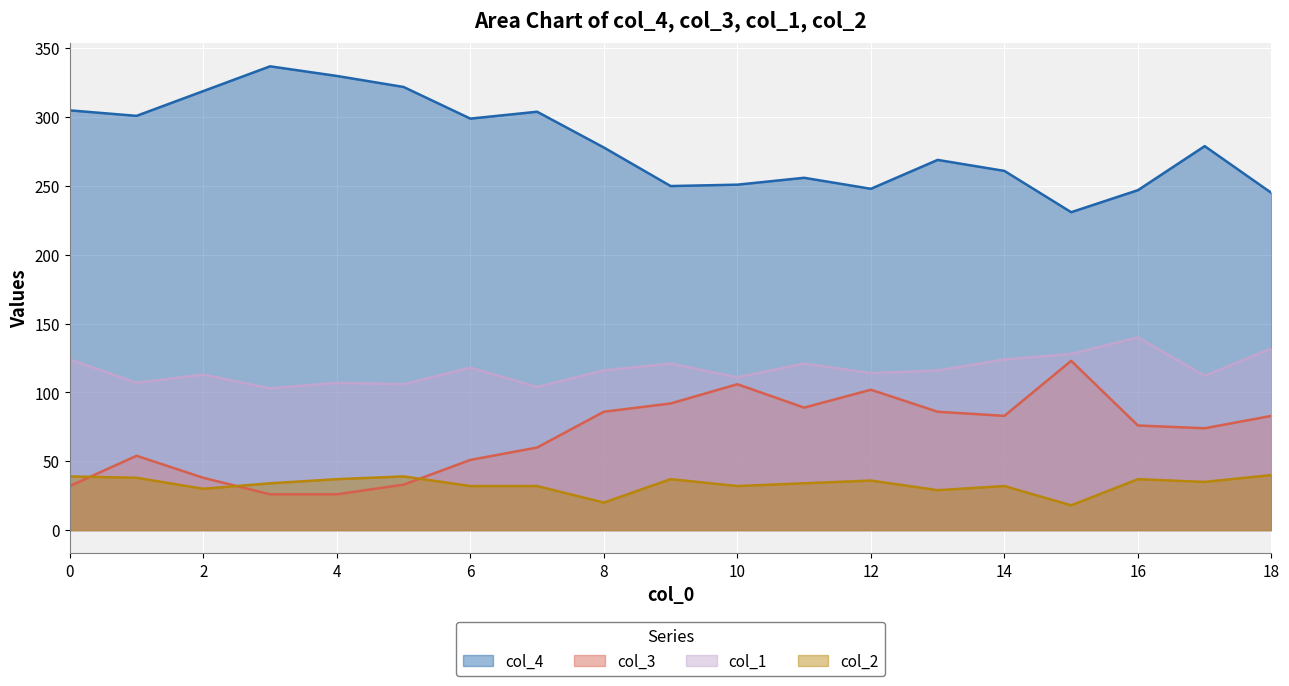

Rank the categories by col_2 value from highest to lowest.

18, 0, 5, 1, 4, 9, 16, 12, 17, 3, 11, 6, 7, 10, 14, 2, 13, 8, 15